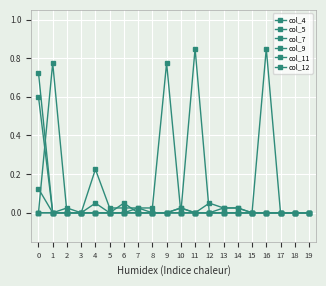

Where is the first local minimum for col_9?

12